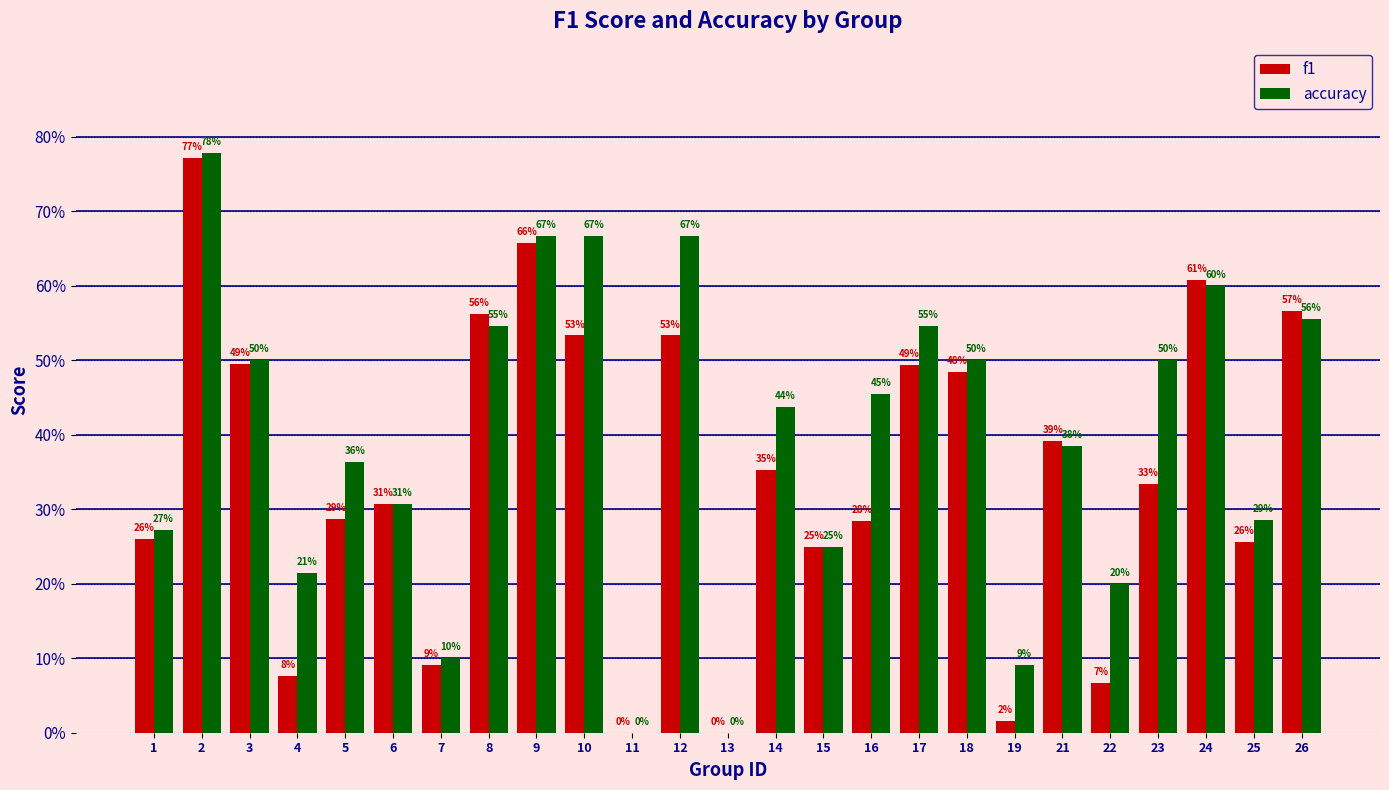

What are all the series names shown in the legend?

f1, accuracy